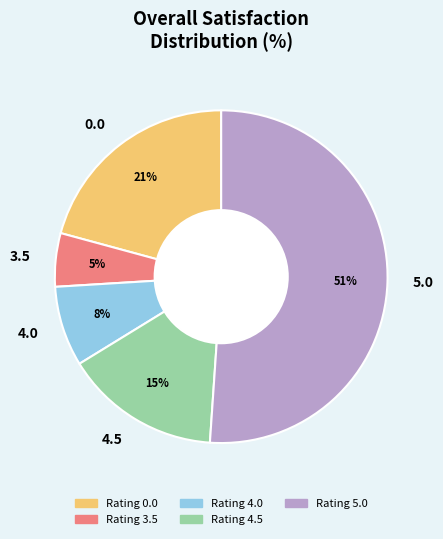

Combined, do 5.0 and 3.5 account for over 50%?

Yes